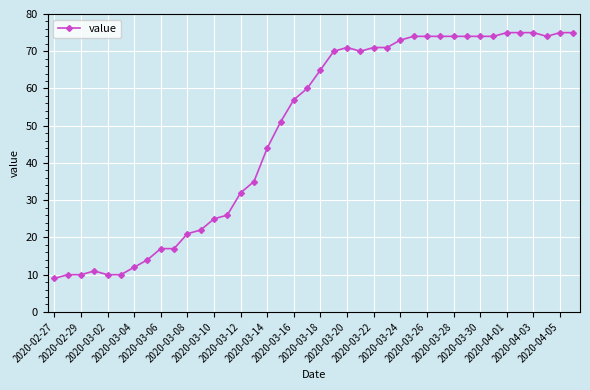

What is the smallest value displayed?

9